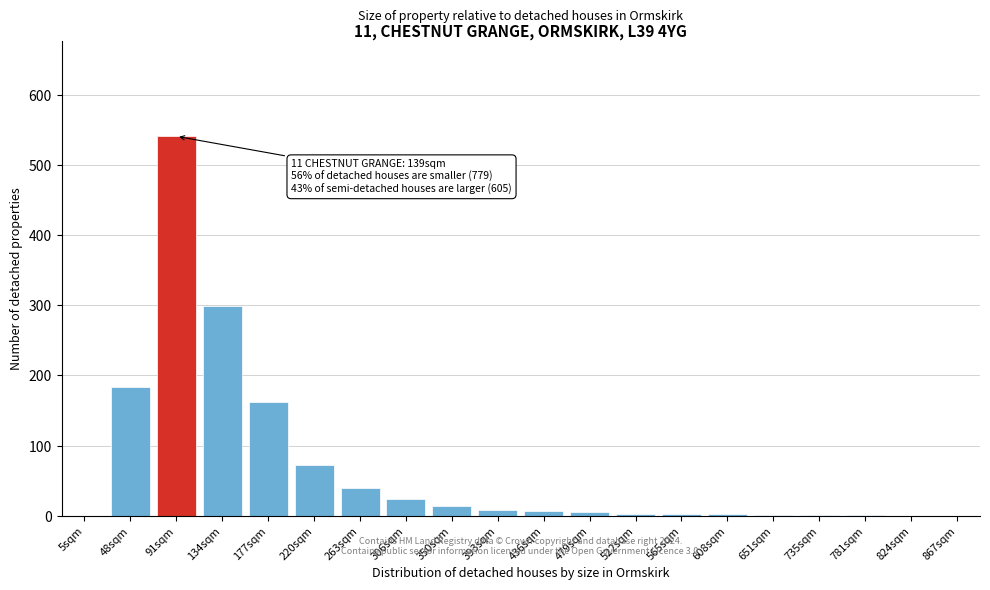

Where is the data nearest to the value 270?

134sqm